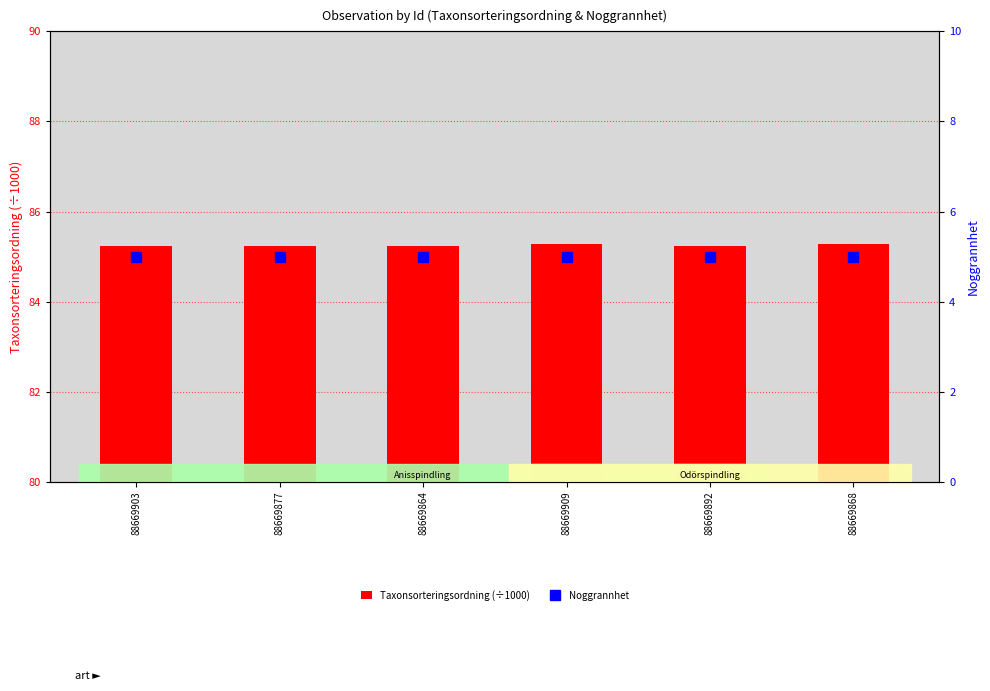

What is the average value of the Noggrannhet series?

5.0